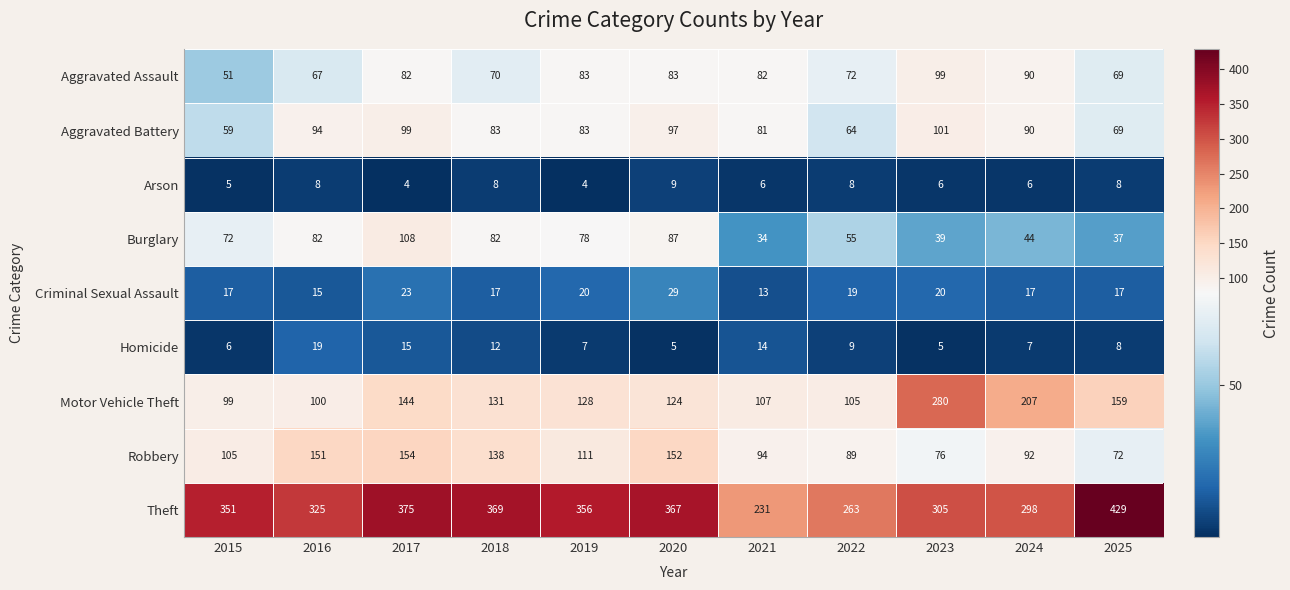

Rank the series at 2015 from highest to lowest value.

Theft, Robbery, Motor Vehicle Theft, Burglary, Aggravated Battery, Aggravated Assault, Criminal Sexual Assault, Homicide, Arson